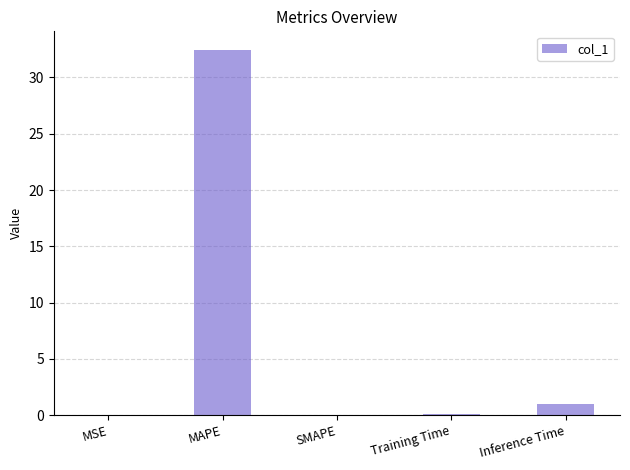

Between Training Time and MAPE, which is larger?

MAPE